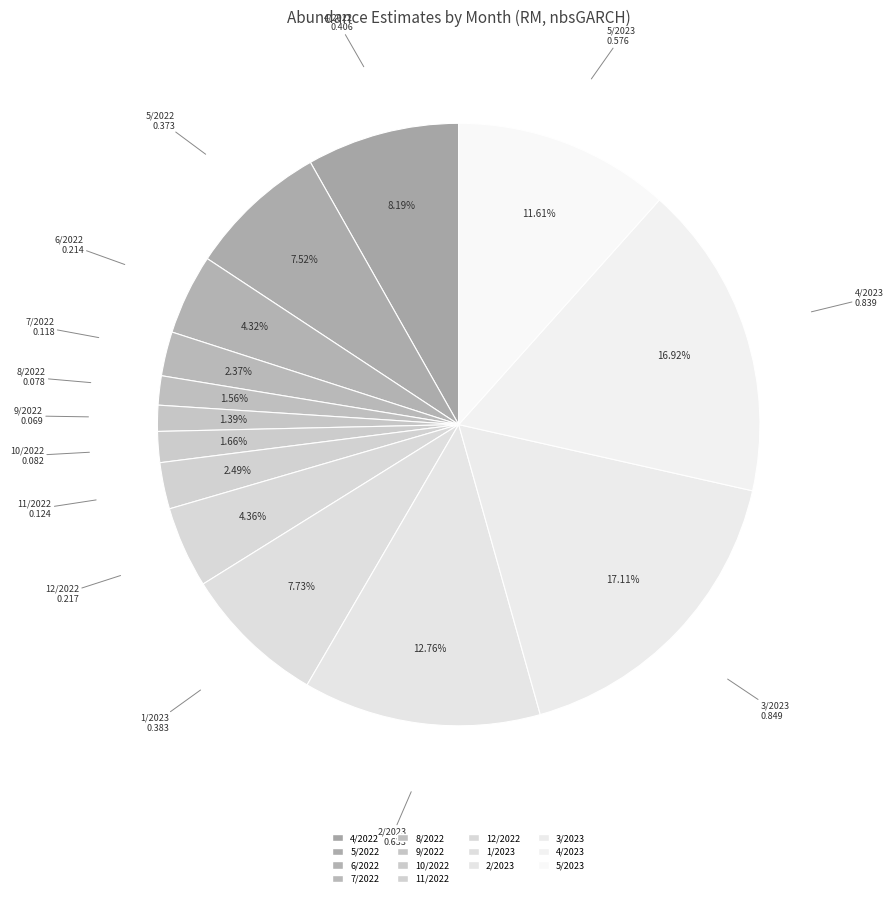

What percentage is the 12/2022 slice, to the nearest percent?

4%